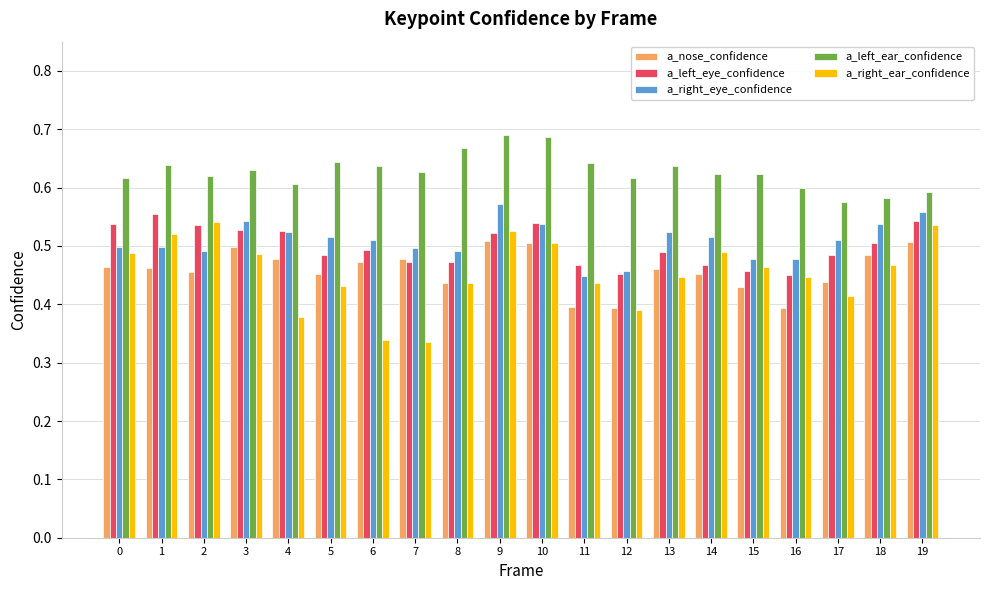

Is it true that a_left_eye_confidence equals 0.6 at 12?

False